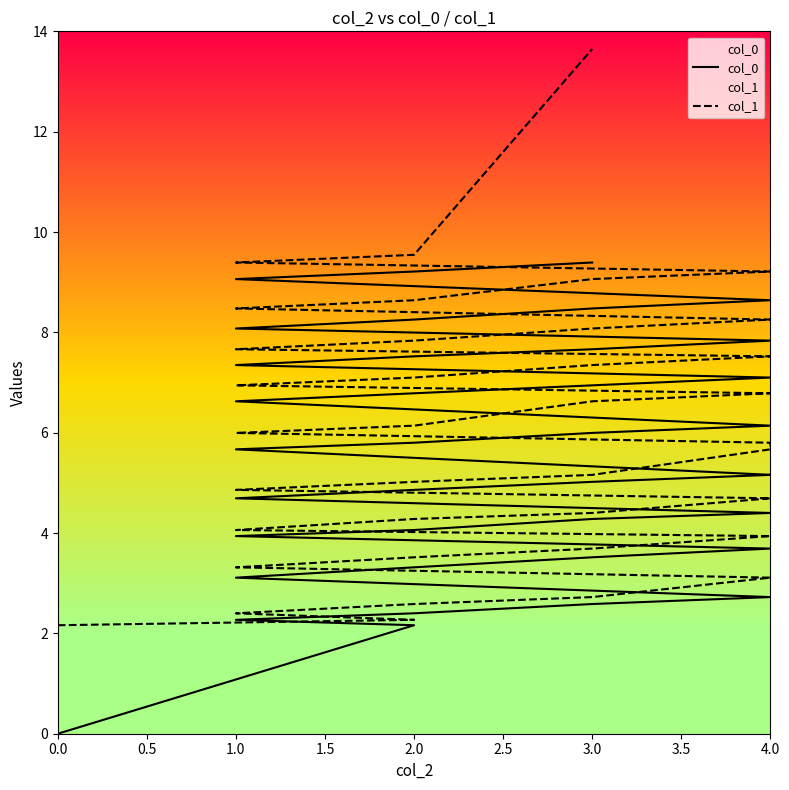

True or false: col_0 and col_1 intersect in this chart.

False